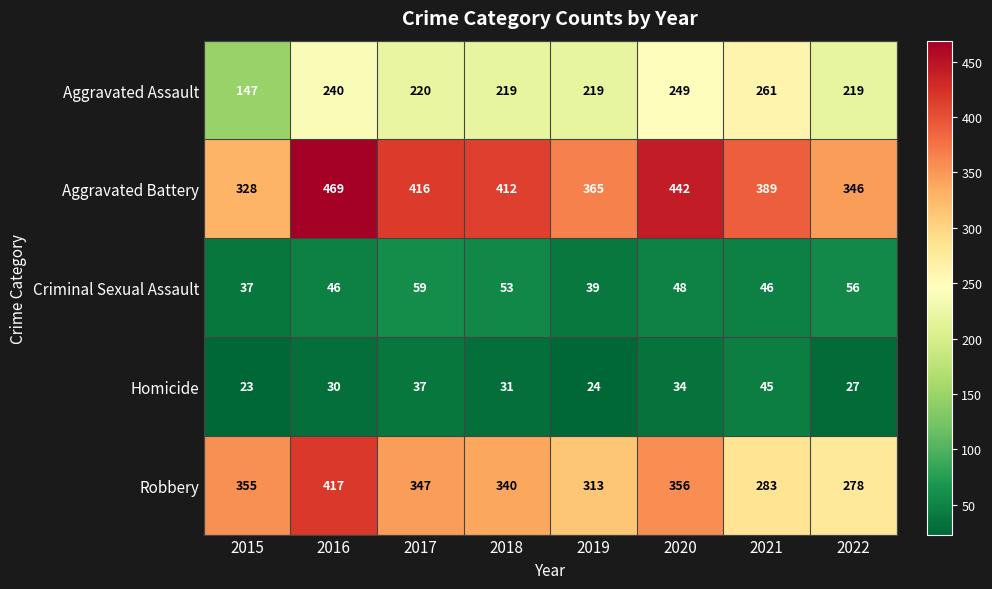

What is the highest value of the Aggravated Battery series?

469